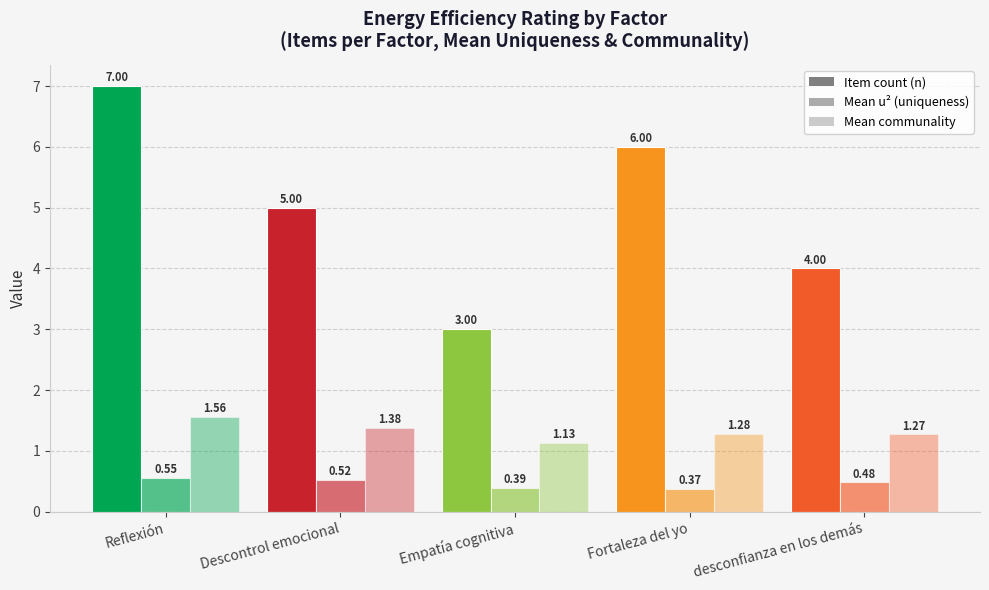

List the series in order of their overall mean, lowest first.

Mean u² (uniqueness), Mean communality, Item count (n)